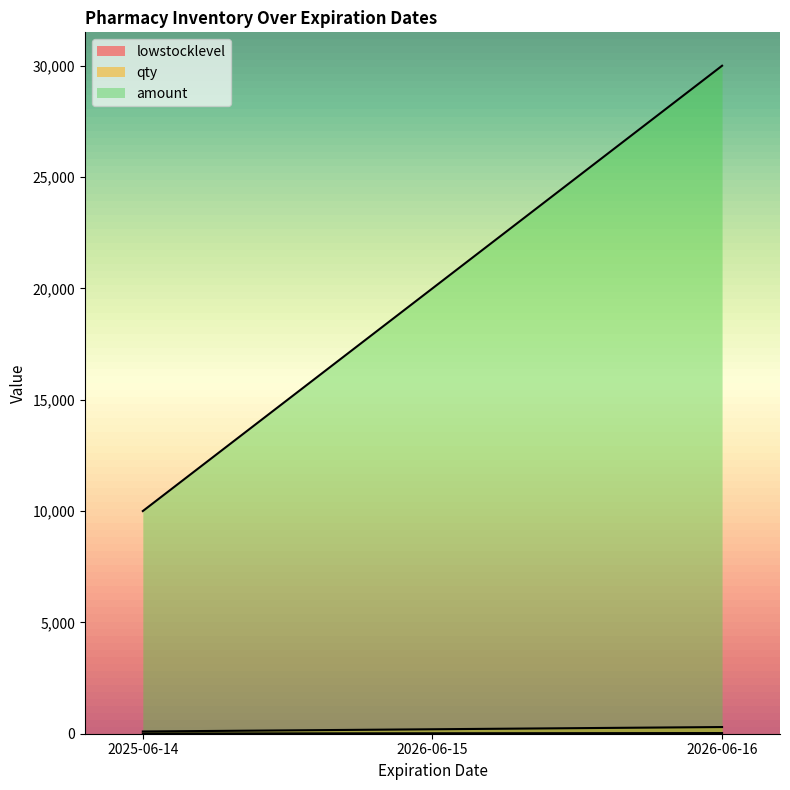

Which has a higher value, 2026-06-16 or 2026-06-15?

2026-06-16